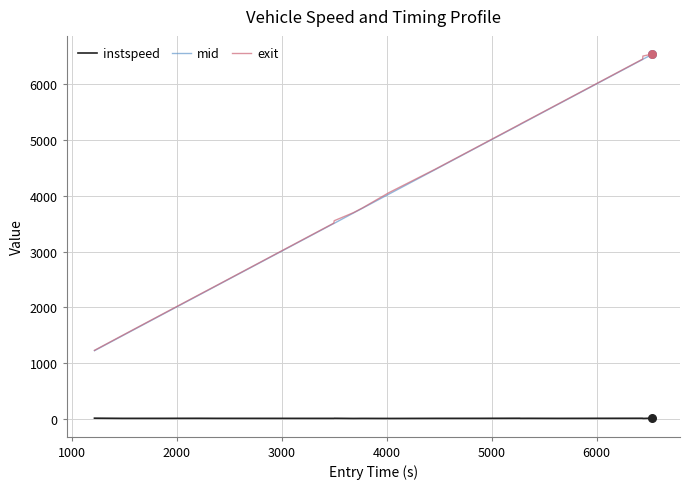

What is the maximum value for mid?

6536.3